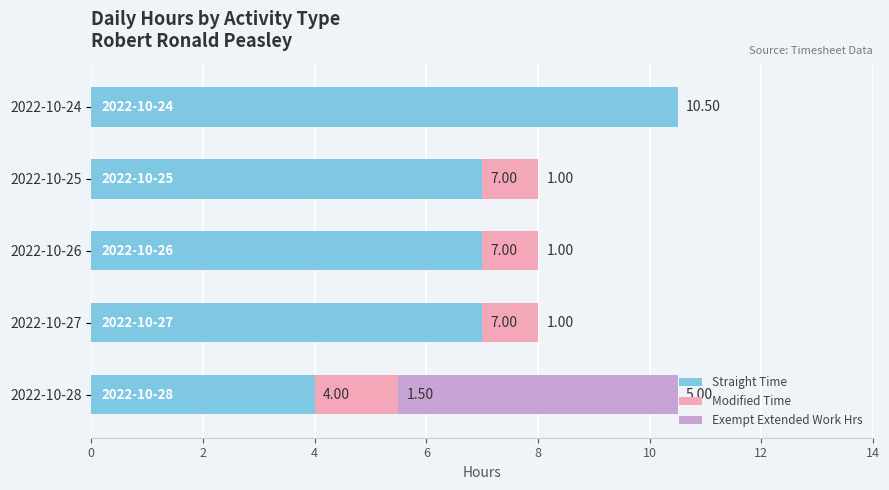

What is the sum of all Straight Time values?

35.5